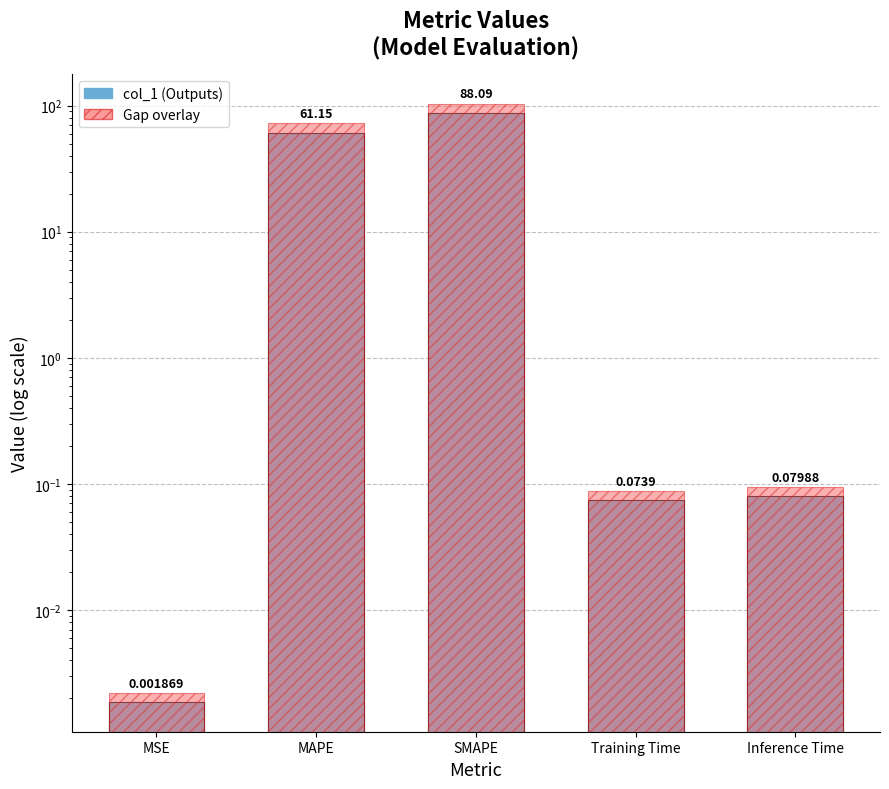

How many data points does each series have?

5